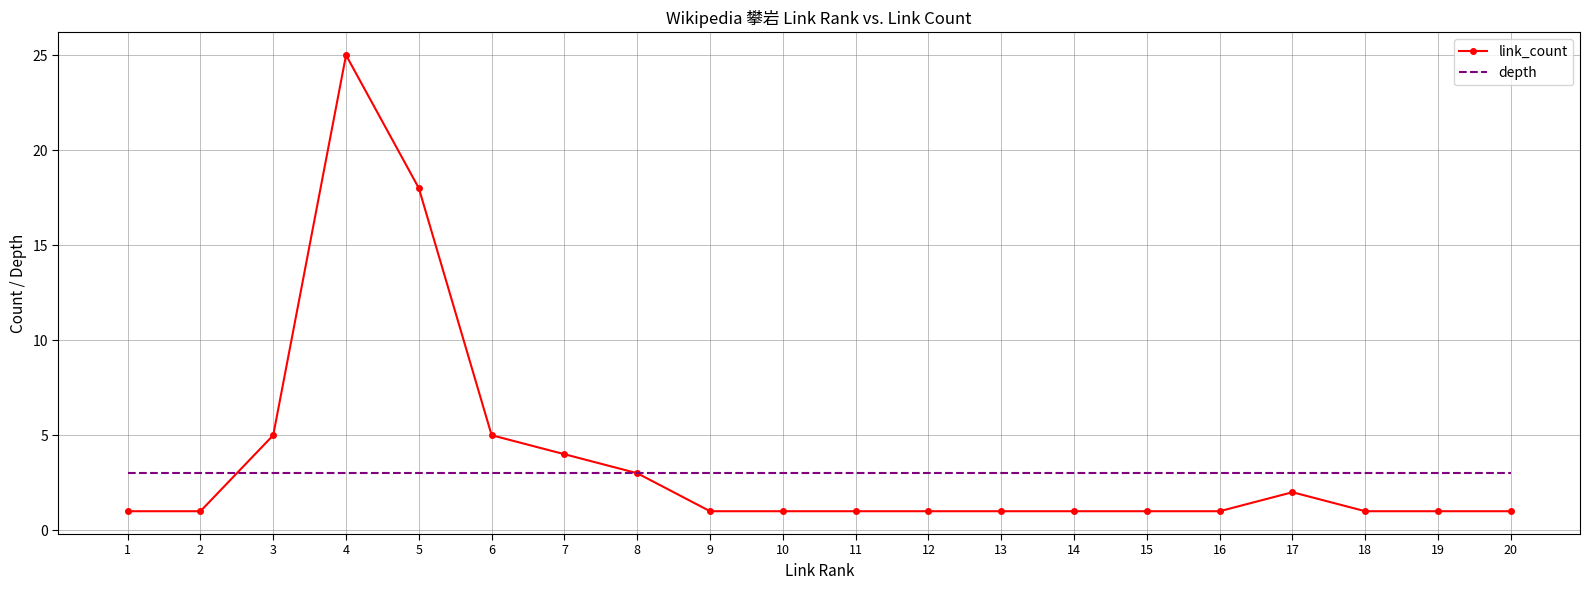

Reading left to right, list all the values displayed in this chart.

link_count: 1=1	2=1	3=5	4=25	5=18	6=5	7=4	8=3	9=1	10=1	11=1	12=1	13=1	14=1	15=1	16=1	17=2	18=1	19=1	20=1
depth: 1=3	2=3	3=3	4=3	5=3	6=3	7=3	8=3	9=3	10=3	11=3	12=3	13=3	14=3	15=3	16=3	17=3	18=3	19=3	20=3